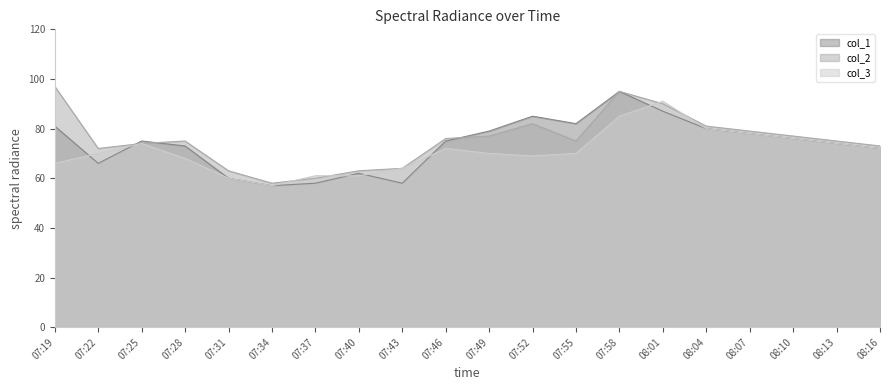

How many values in the col_2 series are below 75?

8